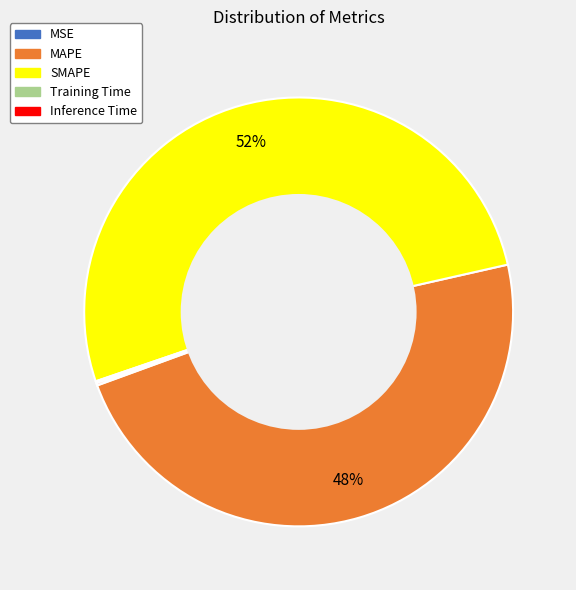

What is the largest slice in the pie chart?

SMAPE